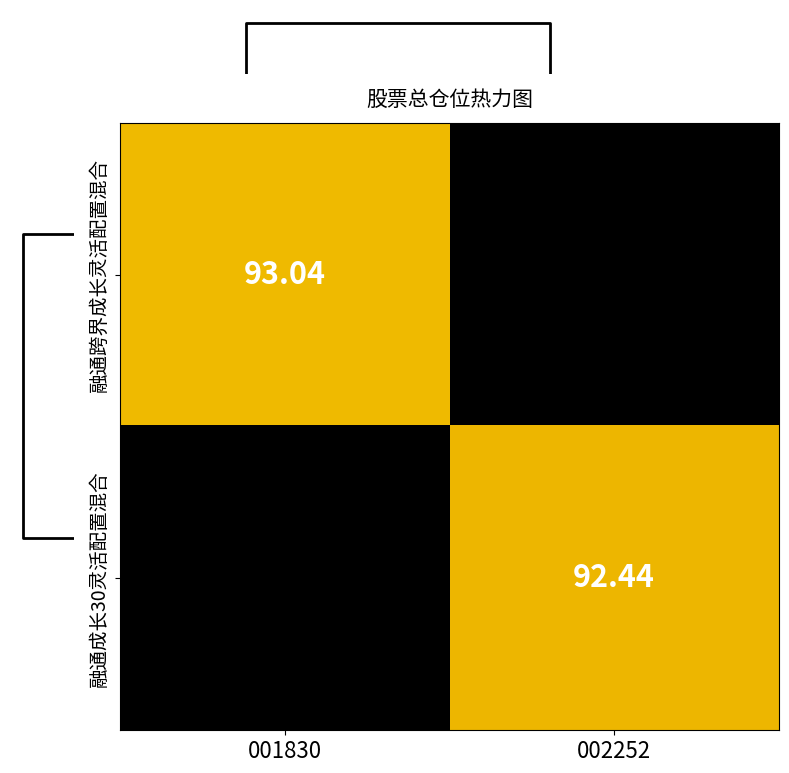

What is the difference between the highest and lowest values at 002252?

92.4